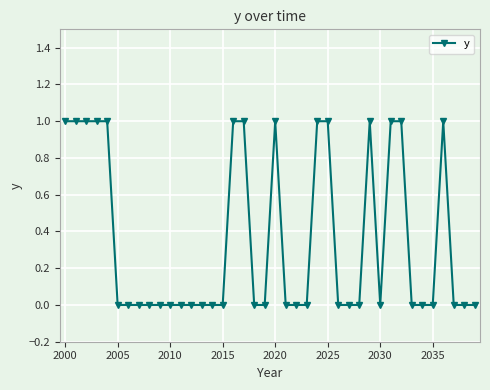

Reading left to right, transcribe all the data shown in this chart.

1	1	1	1	1	0	0	0	0	0	0	0	0	0	0	0	1	1	0	0	1	0	0	0	1	1	0	0	0	1	0	1	1	0	0	0	1	0	0	0